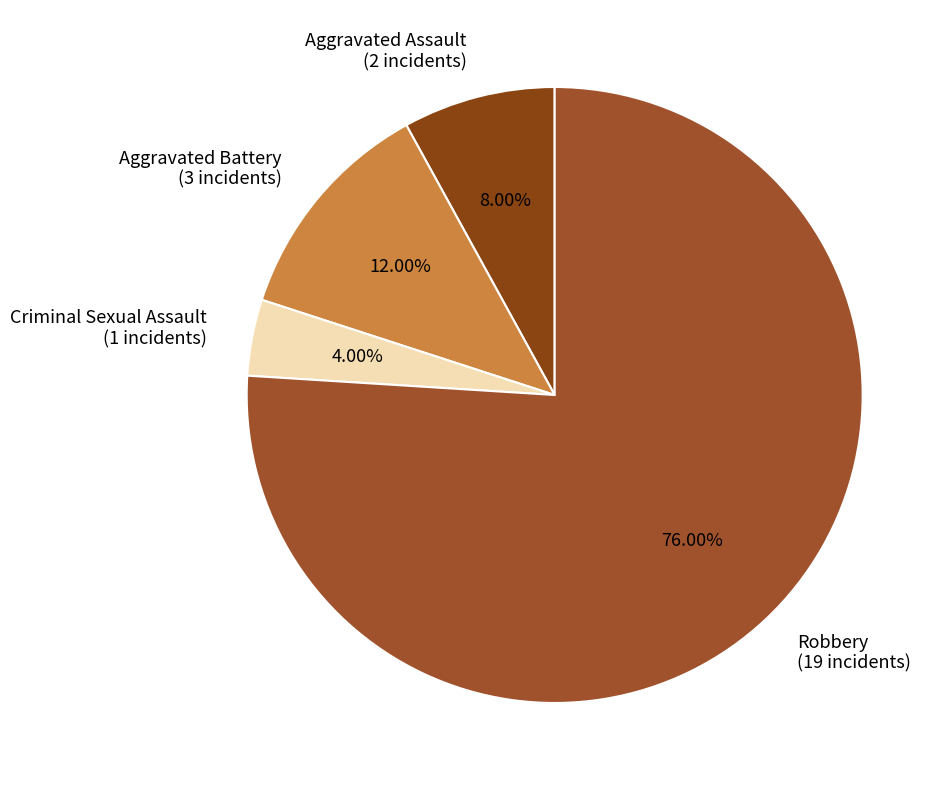

Do Aggravated Battery and Criminal Sexual Assault together represent more than half of the pie?

No